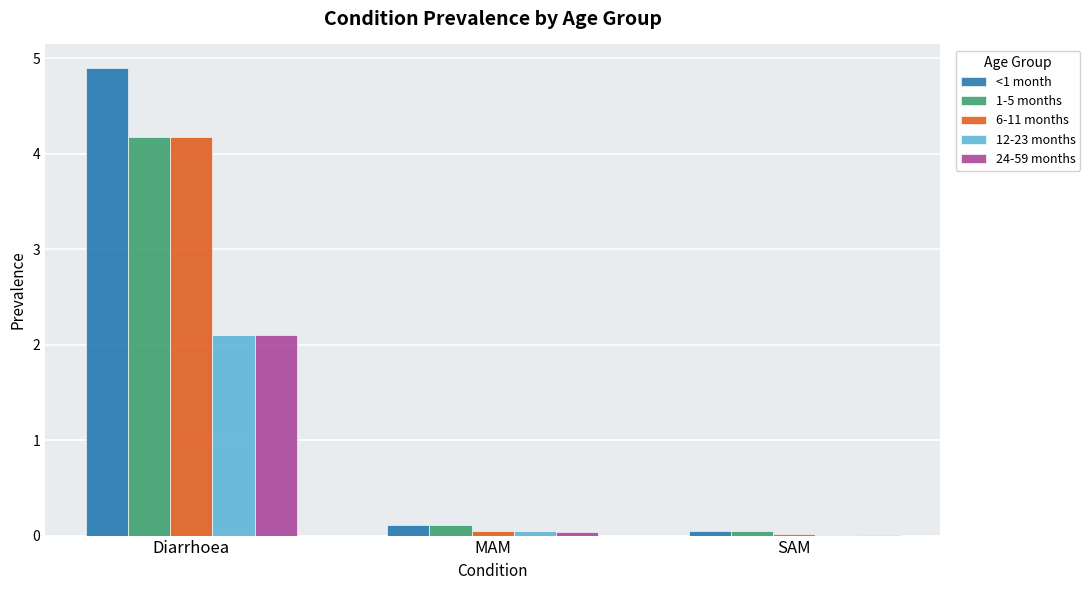

Is the value of 6-11 months at Diarrhoea greater than the value of 24-59 months at SAM?

Yes